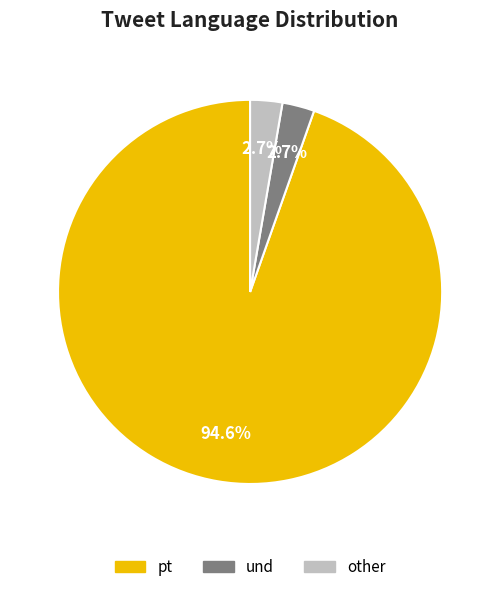

Is there any slice that represents more than half of the pie?

Yes